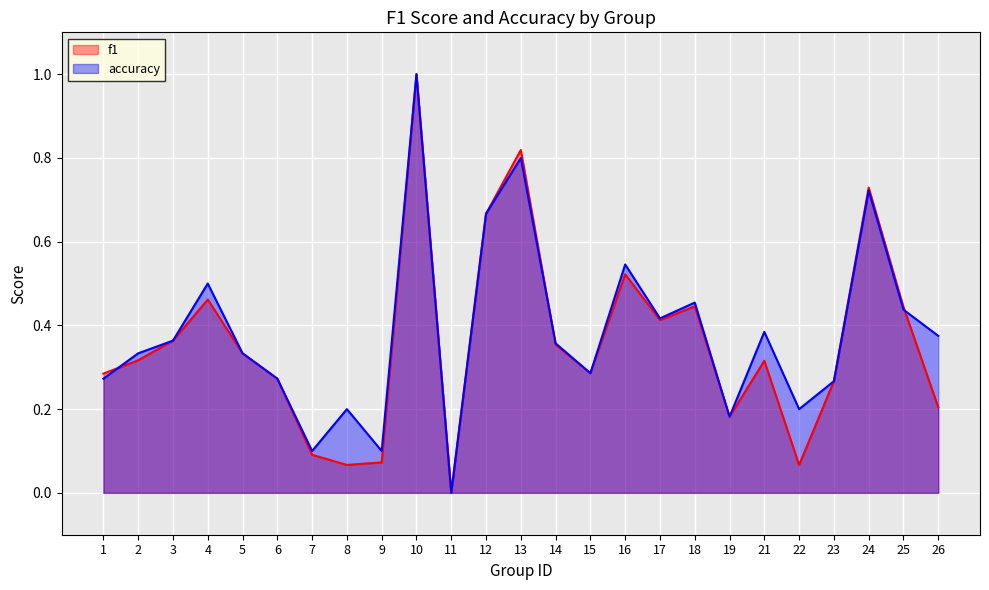

At 8, list the series in order from smallest to largest.

f1, accuracy